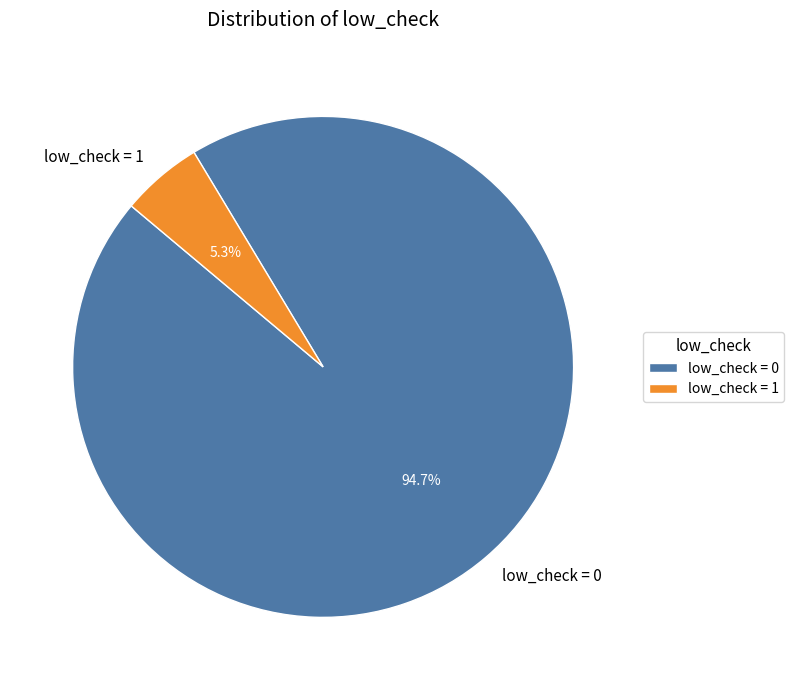

Which slice is the smallest?

low_check = 1